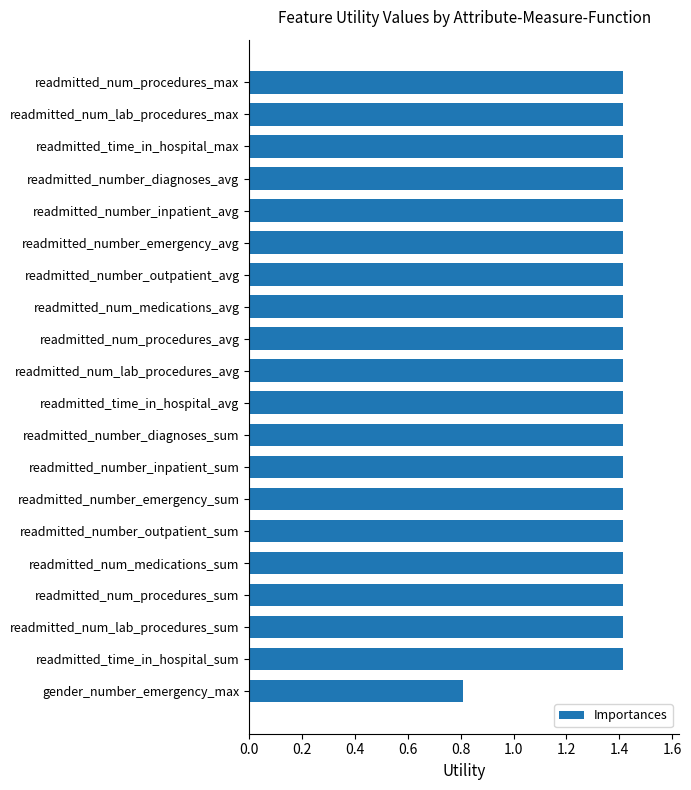

Is it true that the value at readmitted_time_in_hospital_max is 1.4?

True